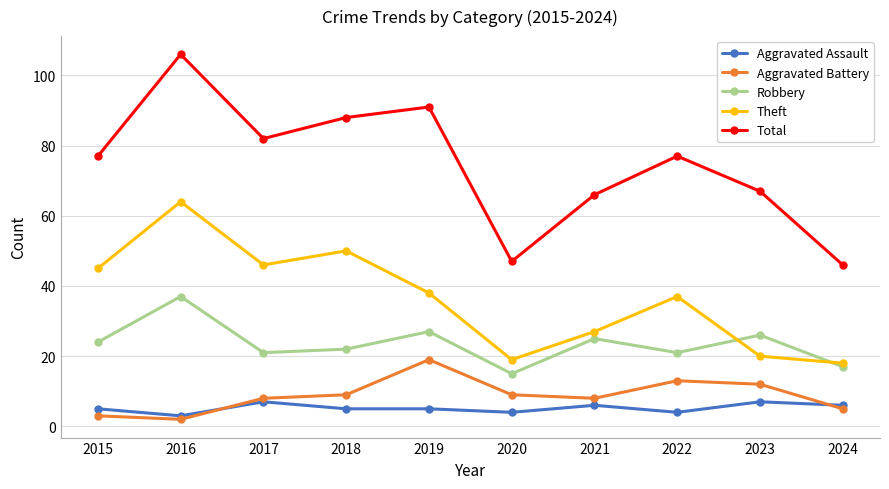

Reading left to right, what are all the values shown in this chart?

Aggravated Assault: 5	3	7	5	5	4	6	4	7	6
Aggravated Battery: 3	2	8	9	19	9	8	13	12	5
Robbery: 24	37	21	22	27	15	25	21	26	17
Theft: 45	64	46	50	38	19	27	37	20	18
Total: 77	106	82	88	91	47	66	77	67	46